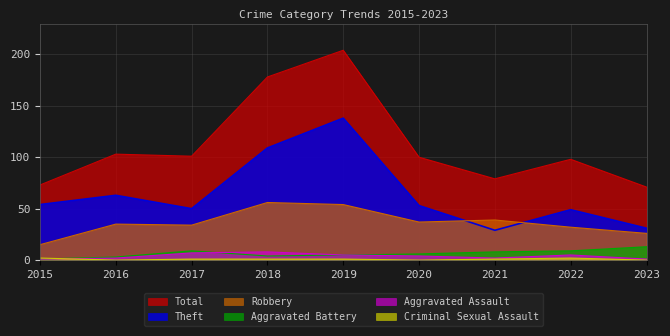

In Criminal Sexual Assault, how many points are lower than both neighbors (excluding endpoints)?

2